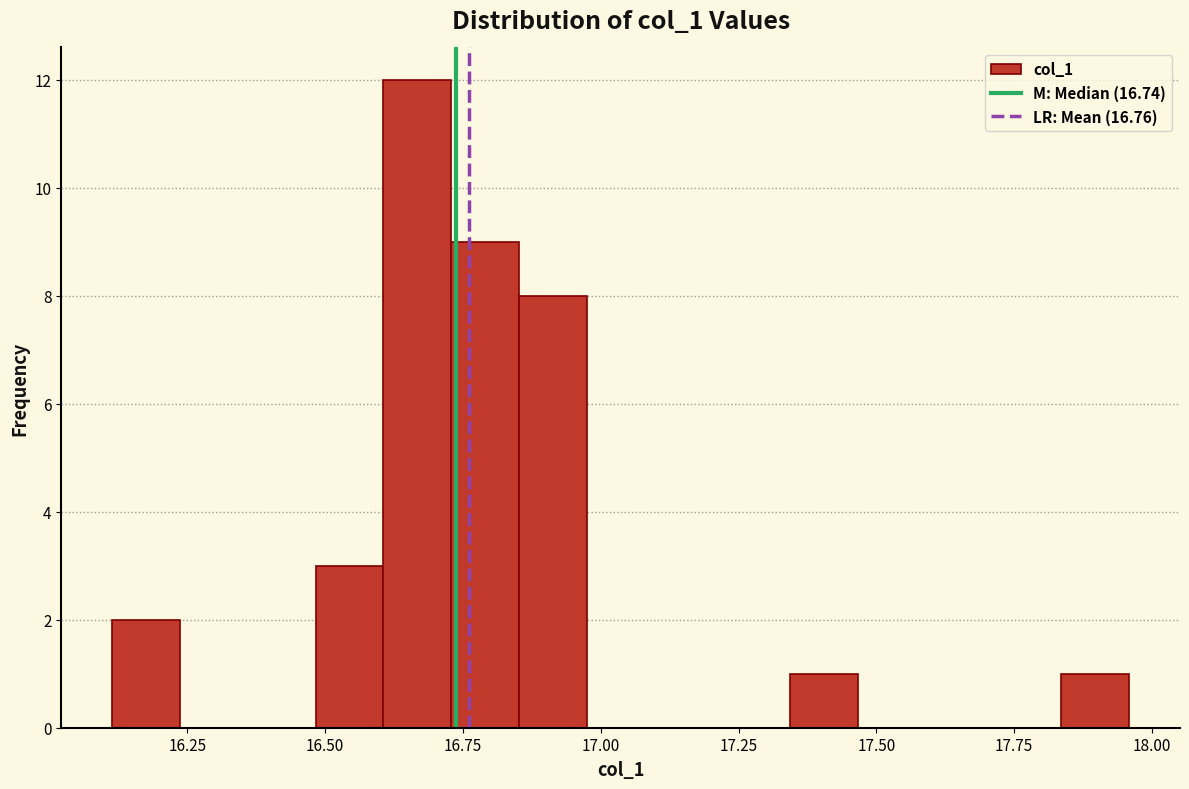

Around what value on the x-axis is the tallest bar? Give the approximate position of its centre, as read against the axis.

16.65